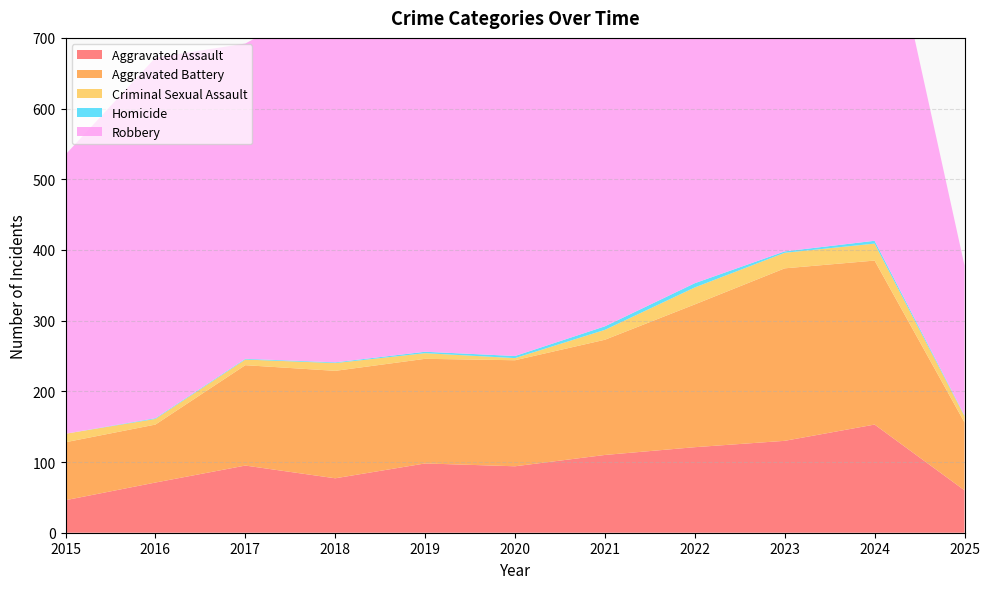

Reading left to right, what are all the values shown in this chart?

Aggravated Assault: 2015=46	2016=71	2017=95	2018=77	2019=98	2020=94	2021=110	2022=121	2023=130	2024=153	2025=60
Aggravated Battery: 2015=82	2016=82	2017=142	2018=152	2019=148	2020=150	2021=163	2022=202	2023=244	2024=232	2025=96
Criminal Sexual Assault: 2015=12	2016=8	2017=8	2018=11	2019=8	2020=3	2021=14	2022=24	2023=22	2024=24	2025=9
Homicide: 2015=0	2016=1	2017=1	2018=1	2019=2	2020=3	2021=5	2022=6	2023=2	2024=4	2025=1
Robbery: 2015=395	2016=510	2017=446	2018=520	2019=591	2020=450	2021=484	2022=521	2023=440	2024=543	2025=212